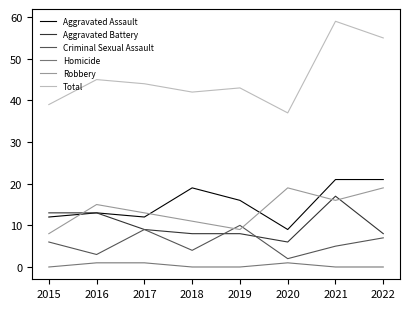

What value does the Total series have at 2021?

59